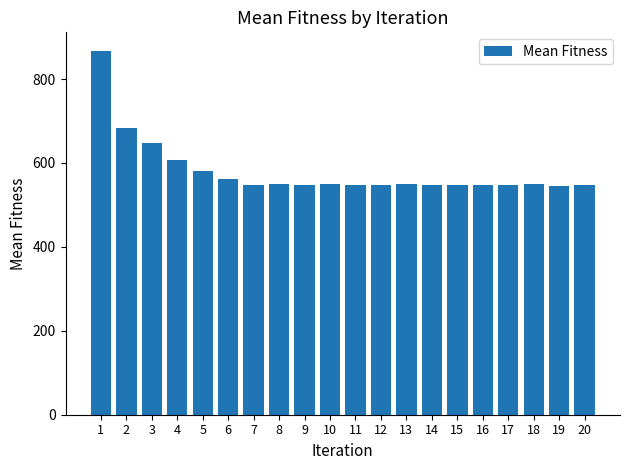

Approximately how many times larger is the value at 20 compared to 14?

1.0